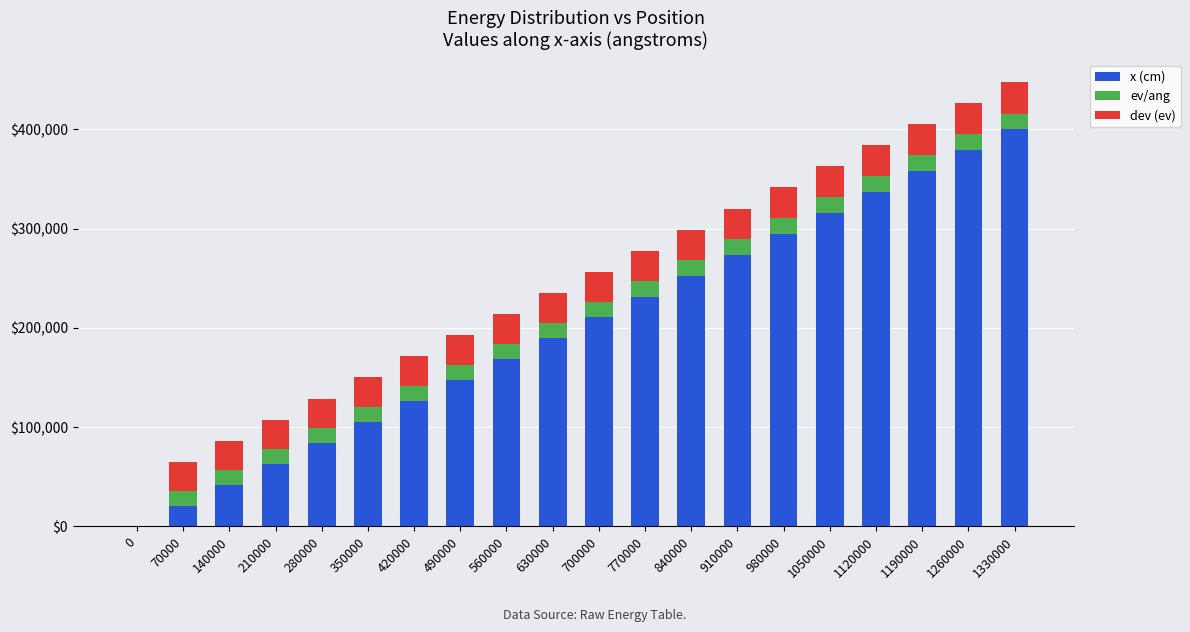

Does the chart contain stacked bars?

Yes